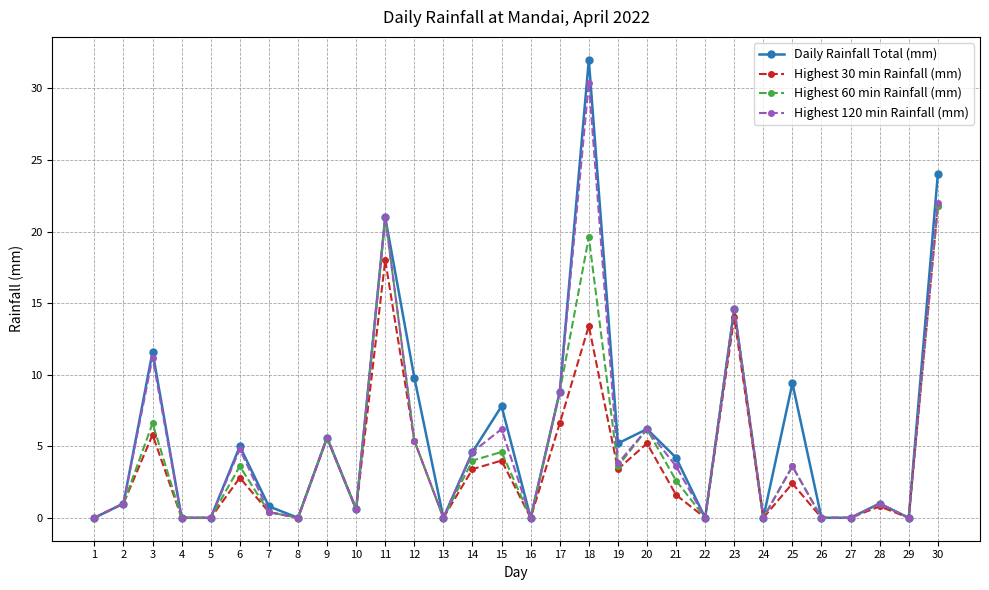

How many interior local peaks does the Highest 30 min Rainfall (mm) series have?

10